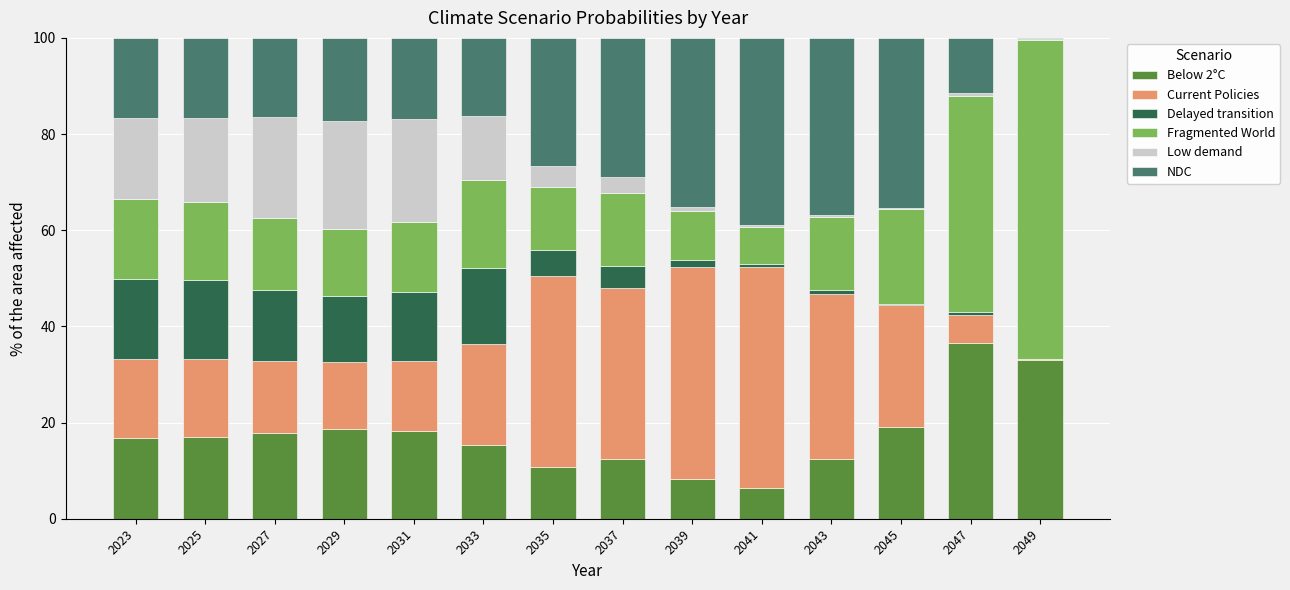

What is the total value across all series at 2035?

100.0